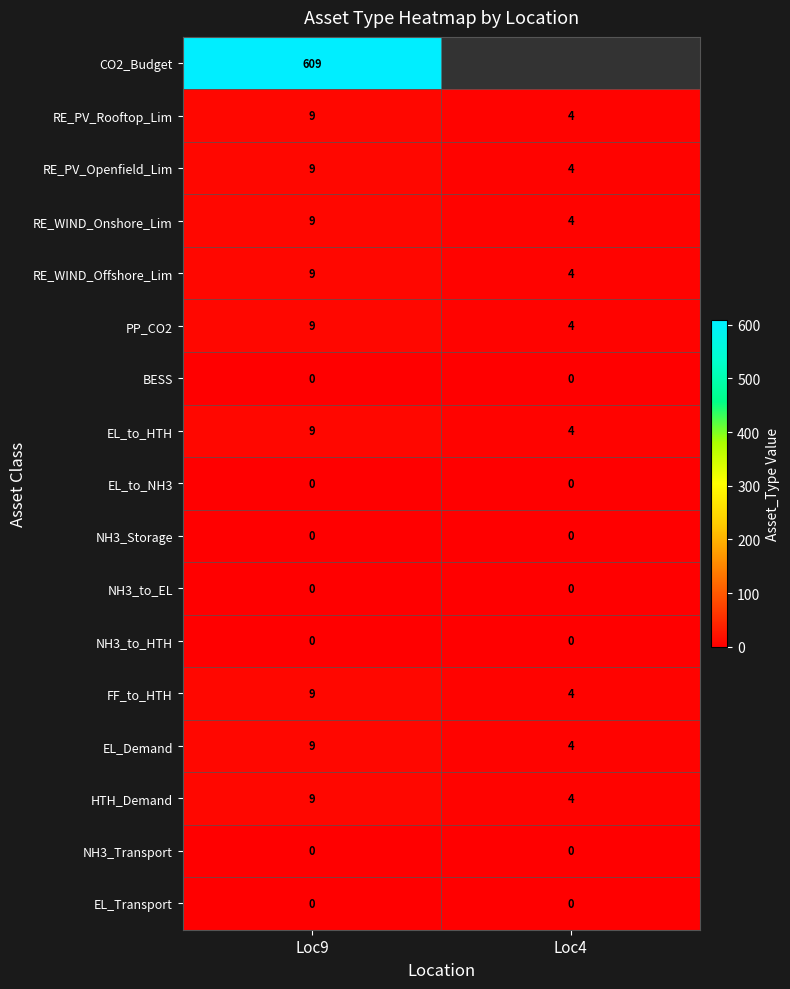

At which category is the sum across all series the highest?

Loc9